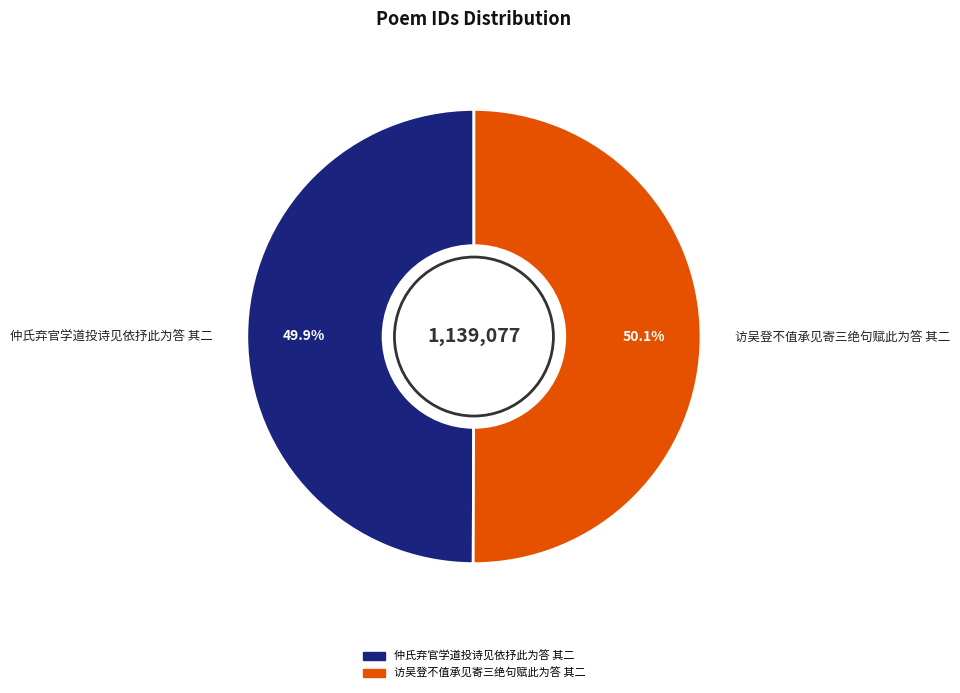

Is there a majority slice in this chart?

Yes